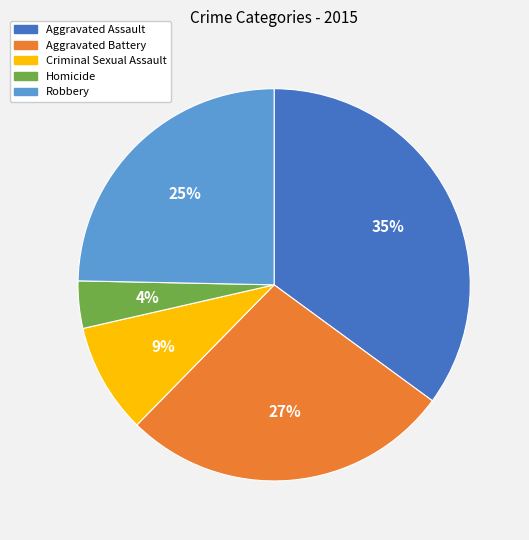

How many slices are in this pie chart?

5